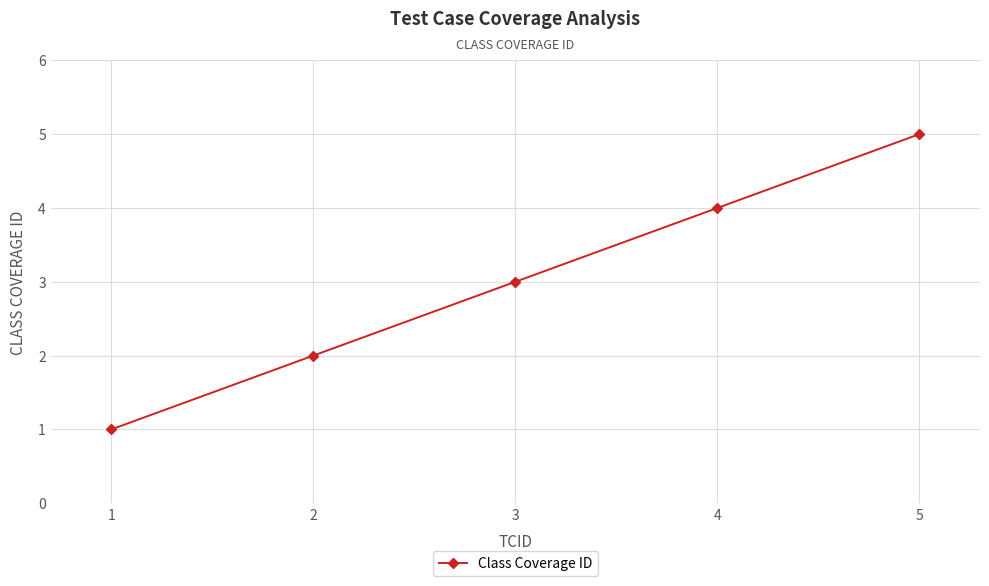

What is the value of the 4th point from the left?

4